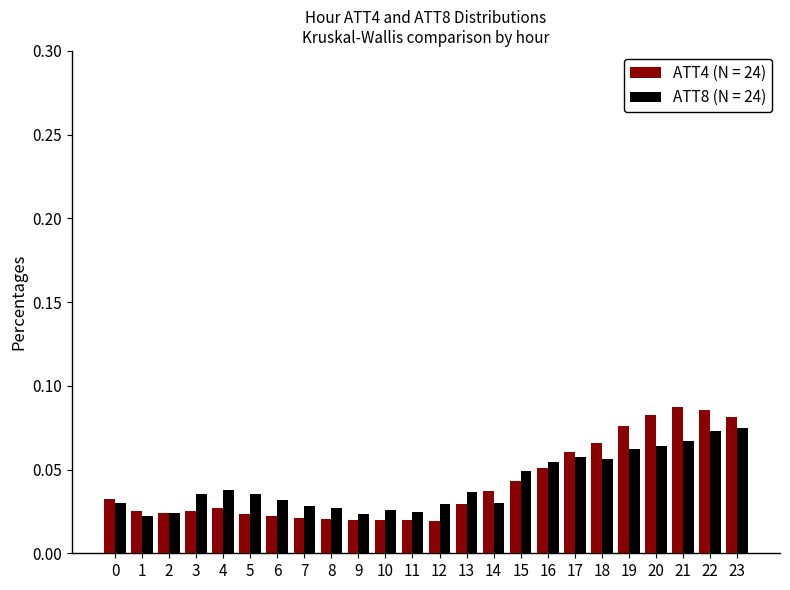

What is the sum of all ATT8 (N = 24) values?

1.0